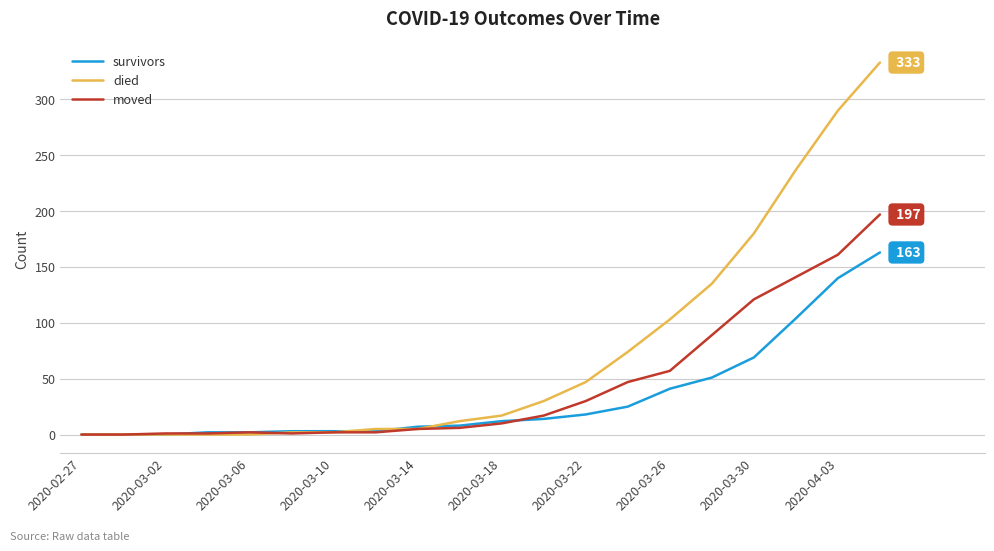

Which series has the largest total across all categories?

died